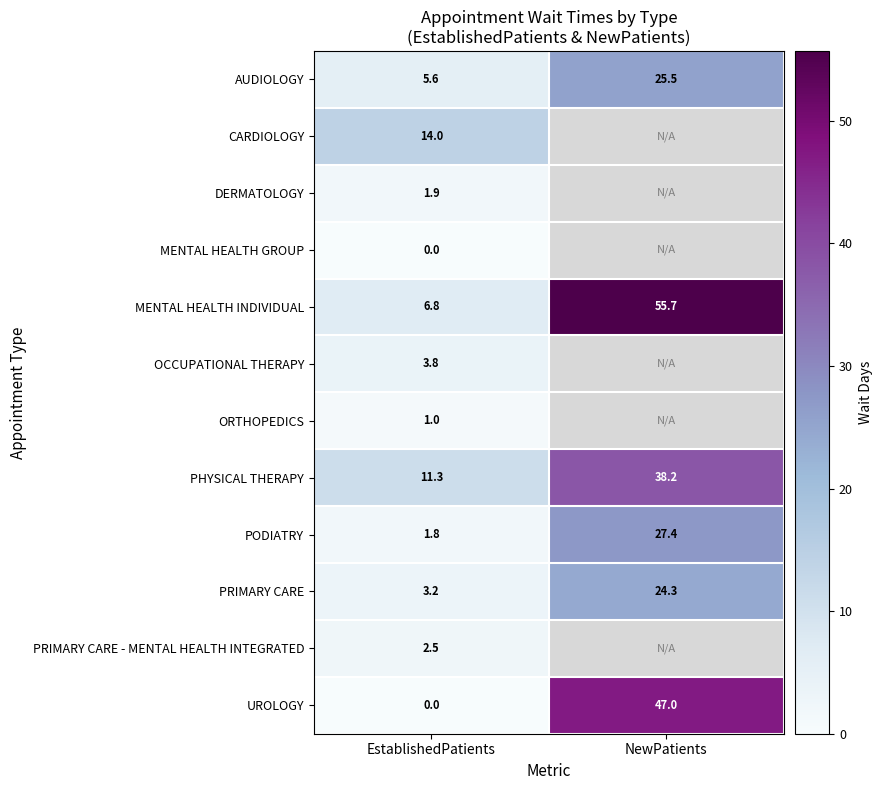

At which label does AUDIOLOGY first exceed 25?

NewPatients